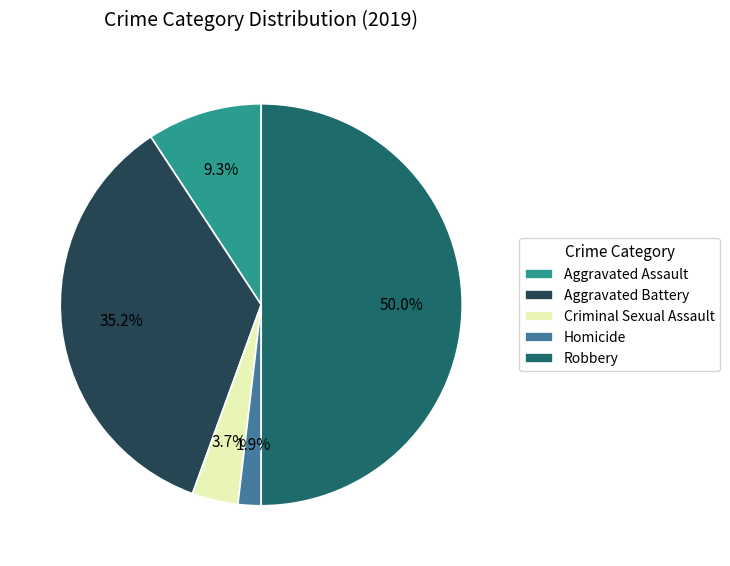

Which category has the biggest portion of the pie?

Robbery